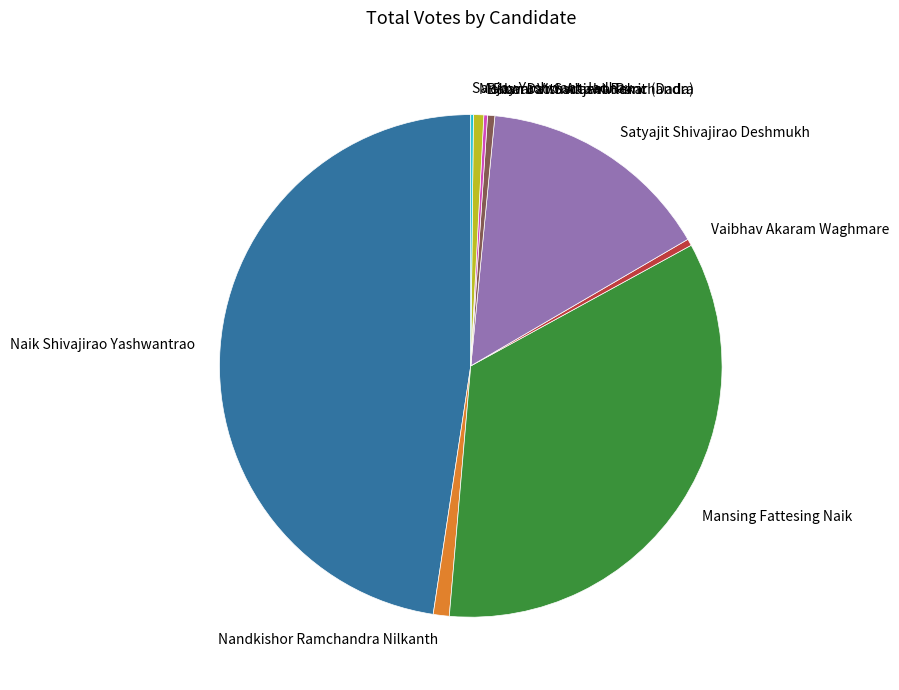

Between Mansing Fattesing Naik and Pawar Vishwajeet Ramchandra, which is larger?

Mansing Fattesing Naik